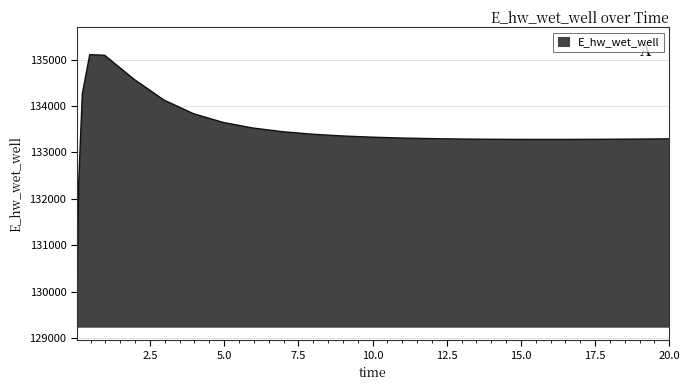

What is the difference between the maximum and minimum values?

5858.3